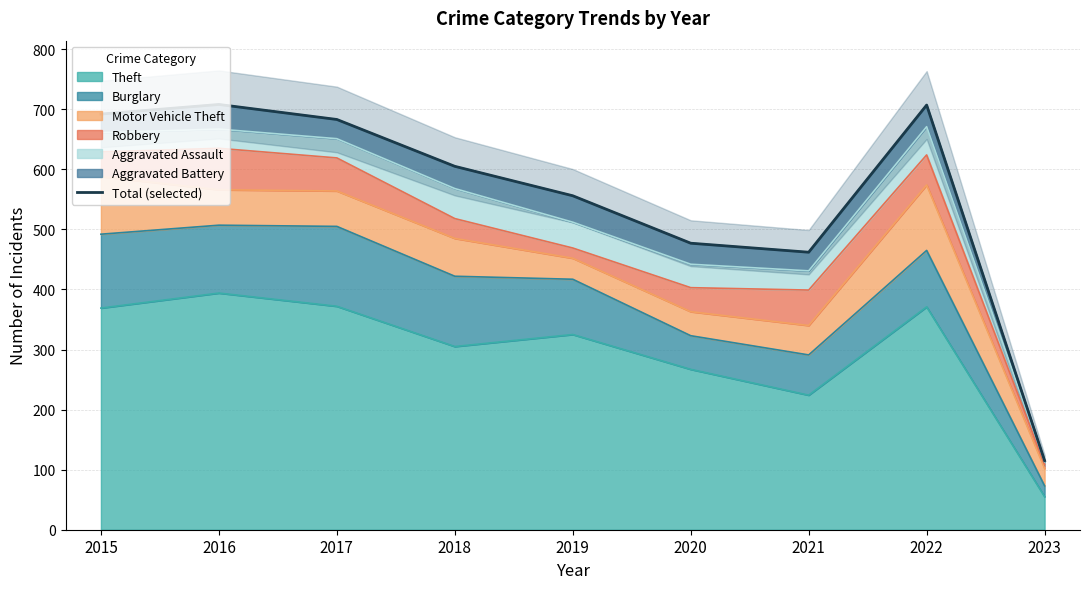

How many points are lower than both their immediate neighbors (excluding endpoints)?

1